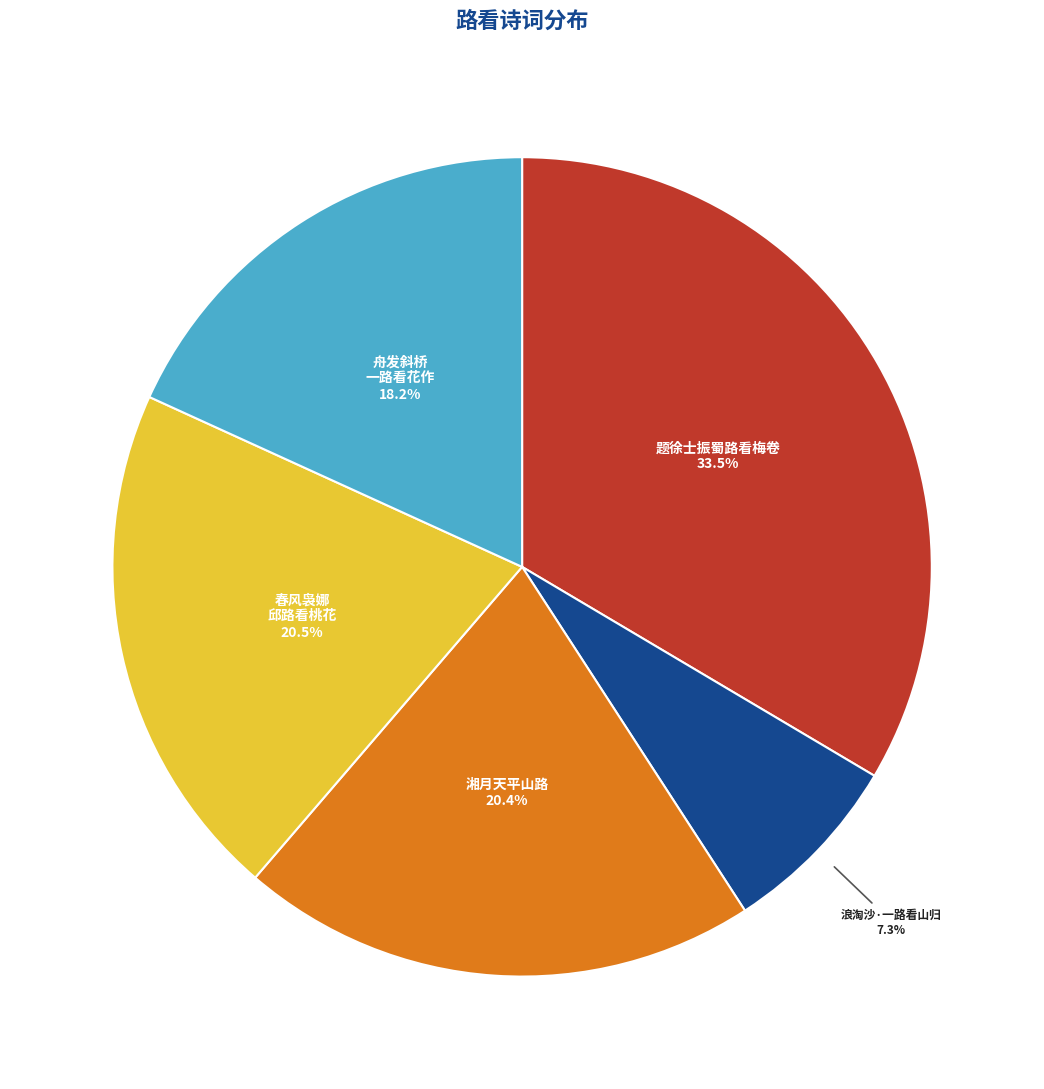

How many slices are in this pie chart?

5